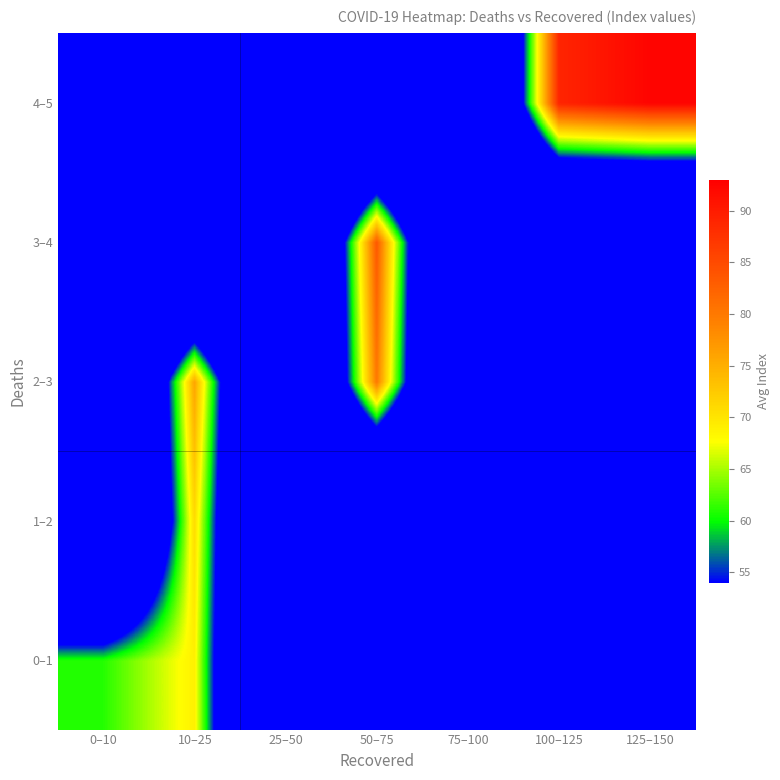

Which series has the largest total across all categories?

4–5